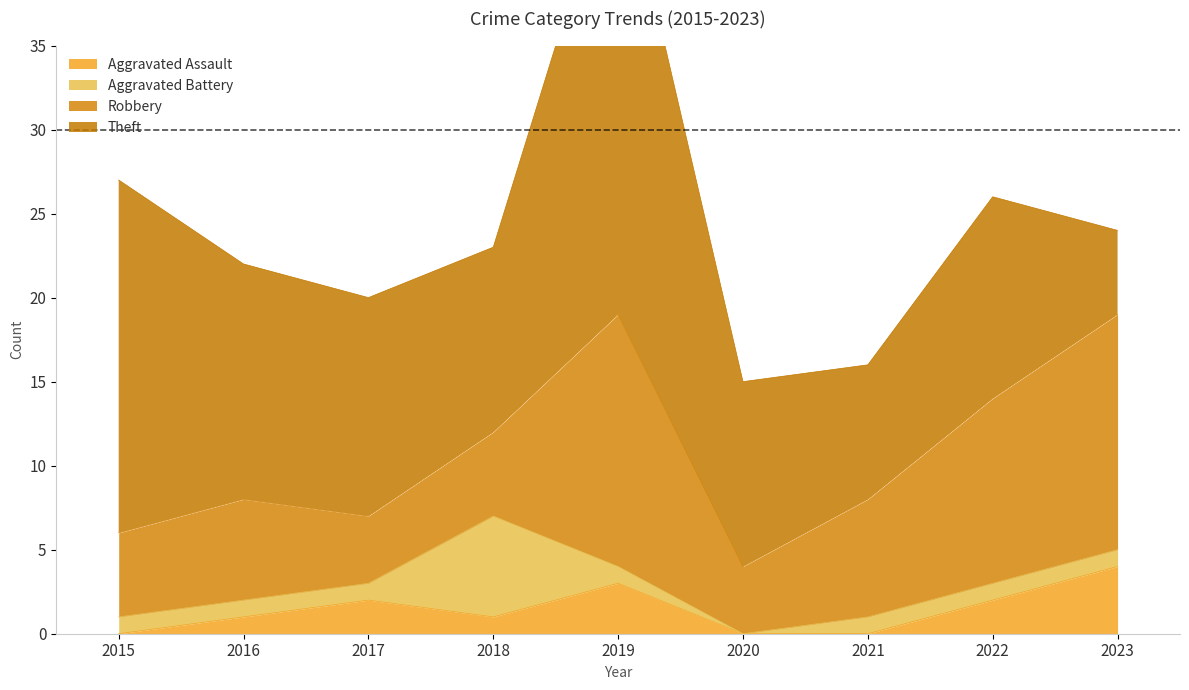

The Aggravated Battery series shows 0 at 2022. True or false?

False